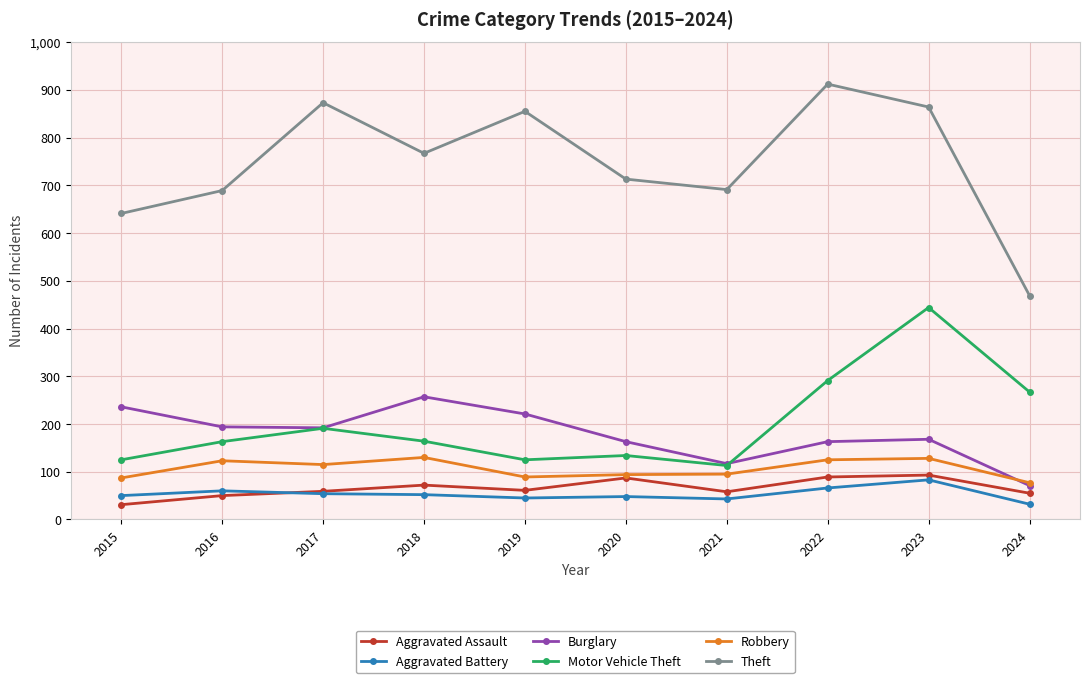

Read the Aggravated Battery value at 2017, to the nearest 10.

50